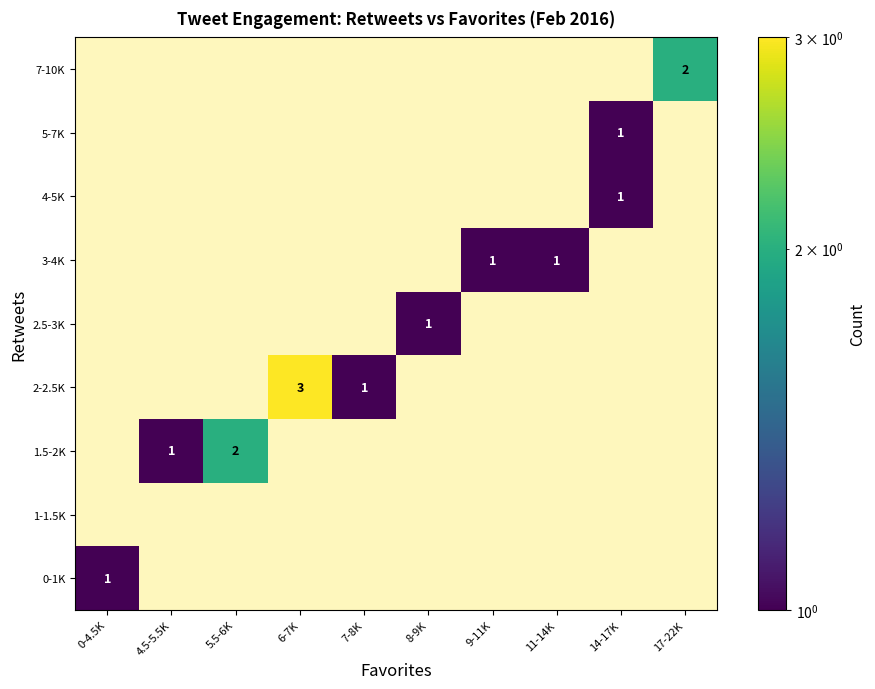

Count the number of data series in this chart.

9